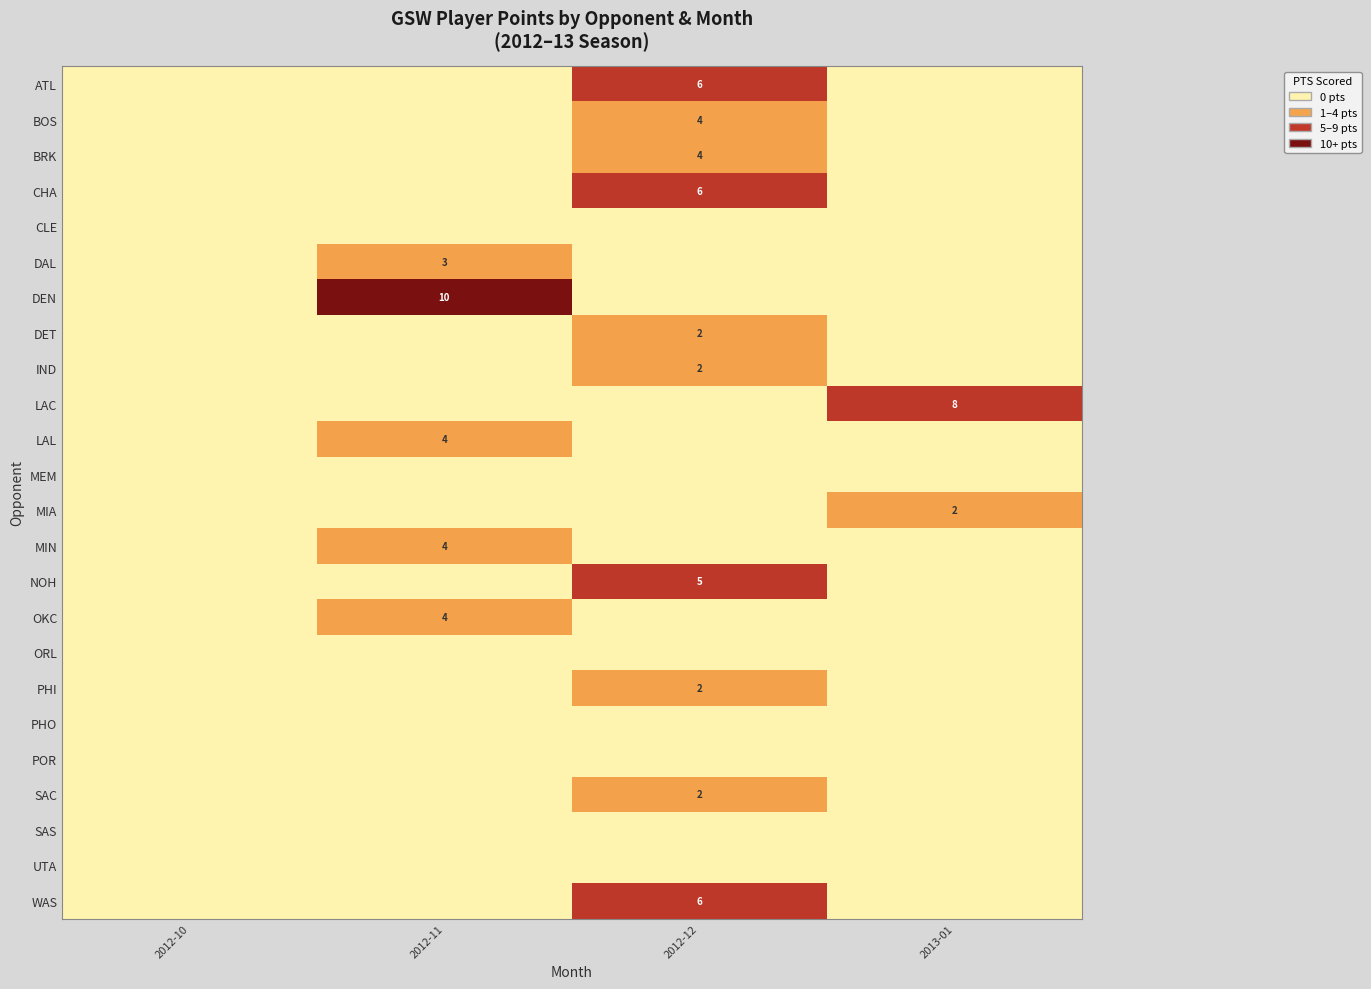

At how many categories does at least one series exceed 6?

2